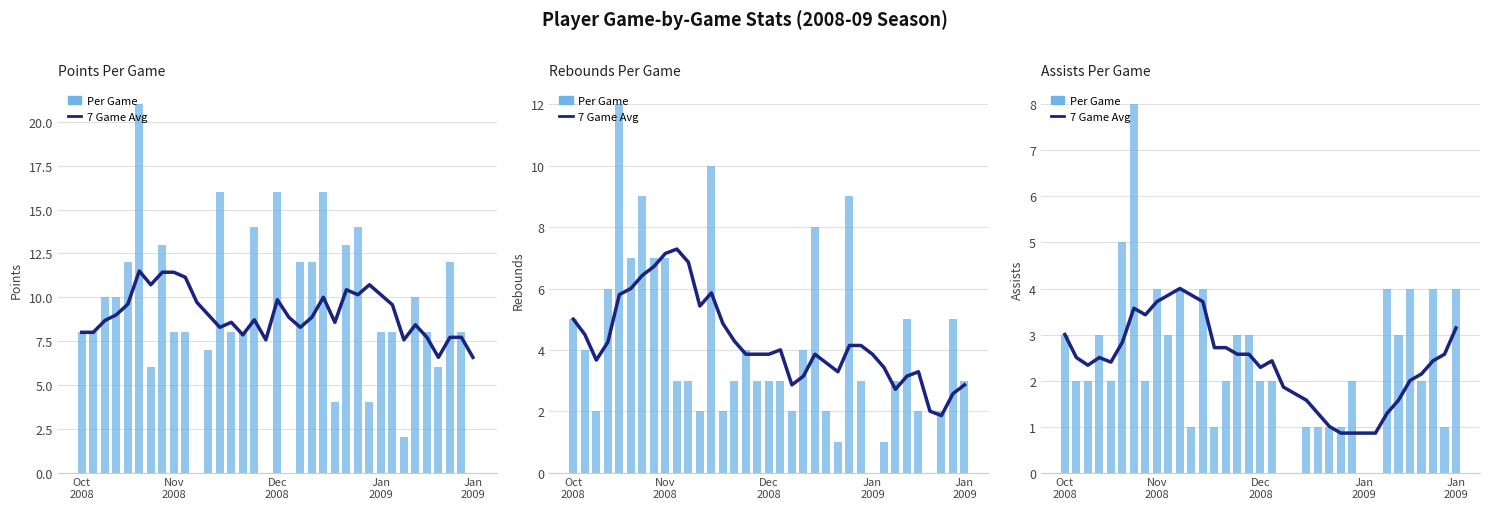

At 25, list the series in order from smallest to largest.

7 Game Avg, Per Game Value